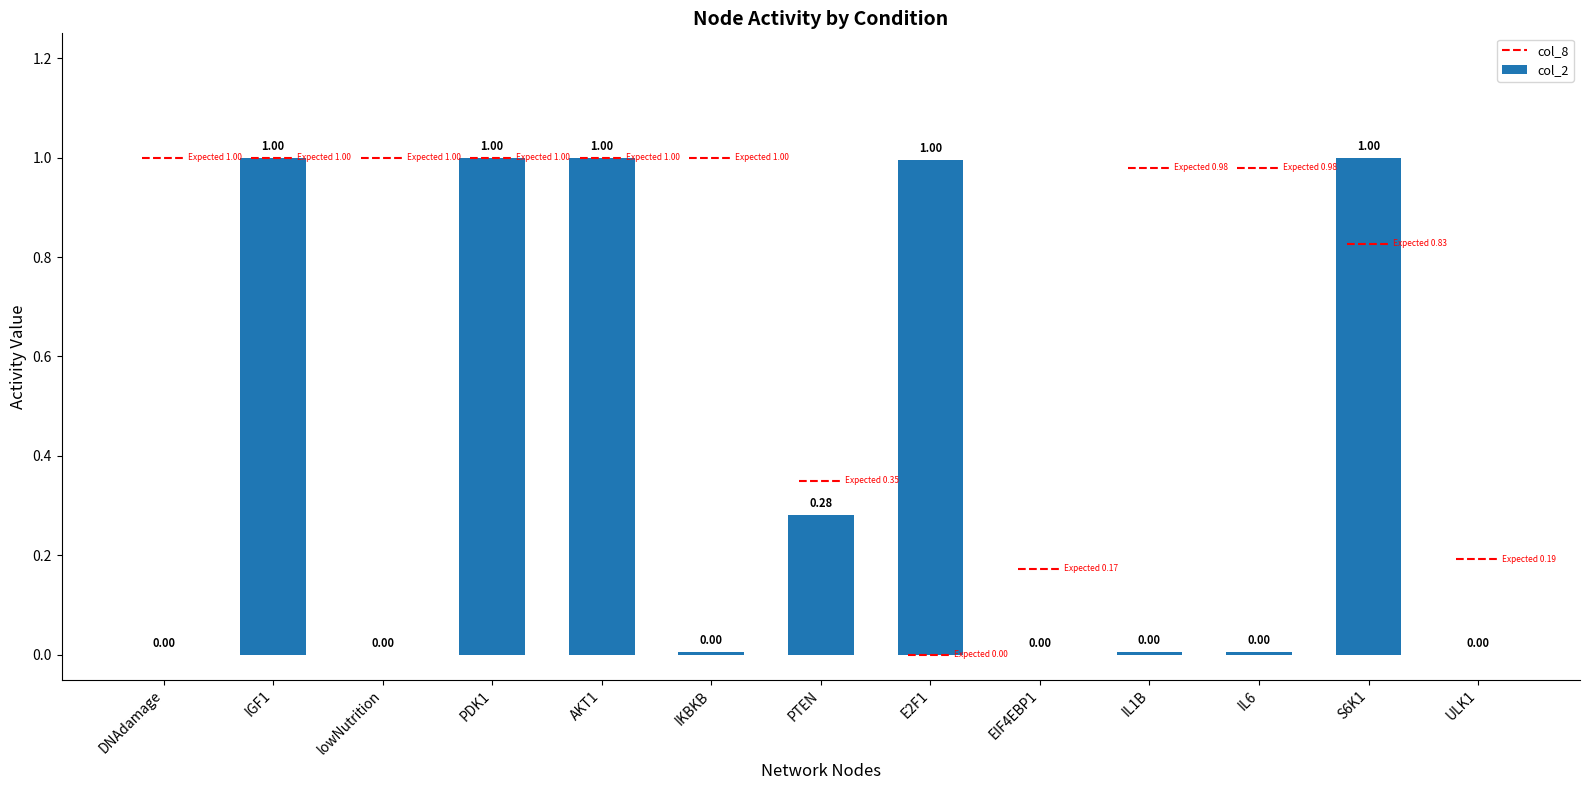

What is the change in value from IKBKB to E2F1?

+1.0